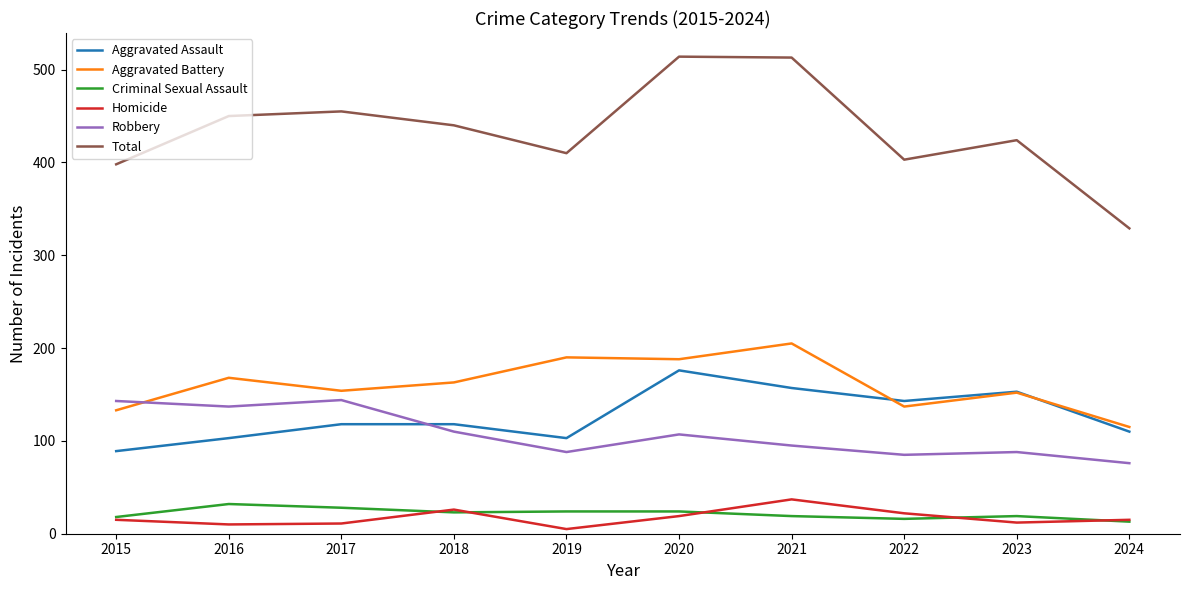

Is it true that Robbery equals 47 at 2019?

False